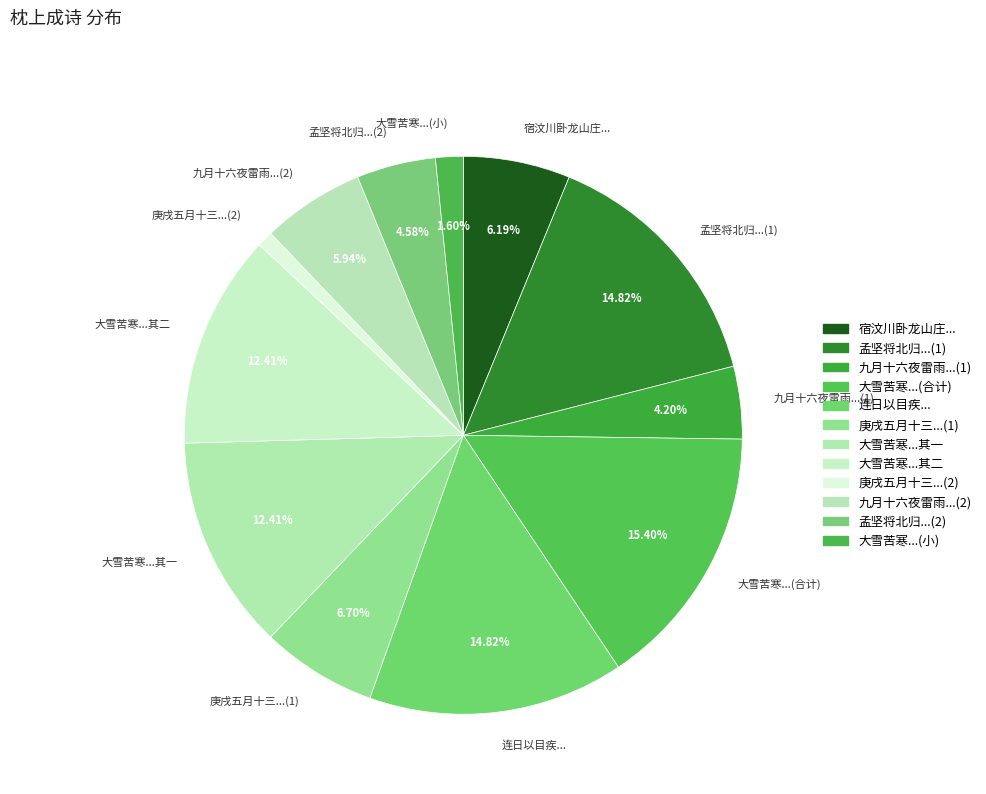

Which slice is the largest?

大雪苦寒...(合计)